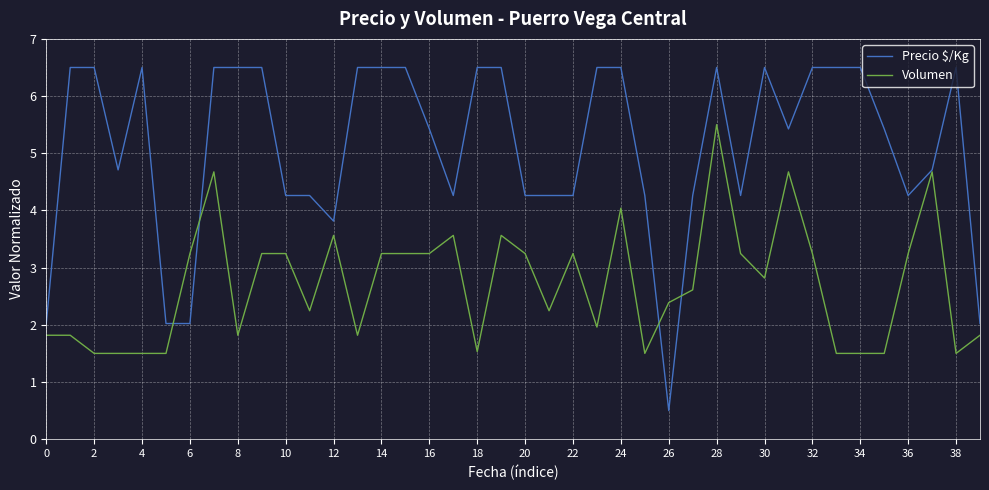

What is the maximum value shown in the chart?

6.5